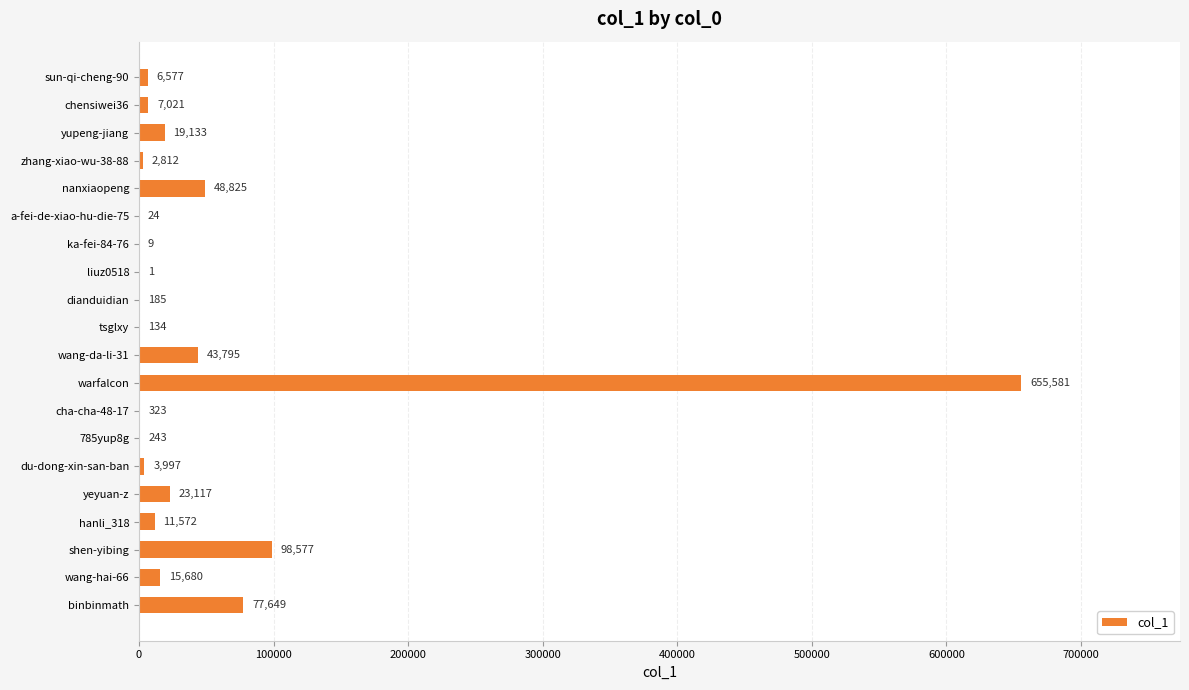

What is the approximate value at du-dong-xin-san-ban, to the nearest 10?

4000